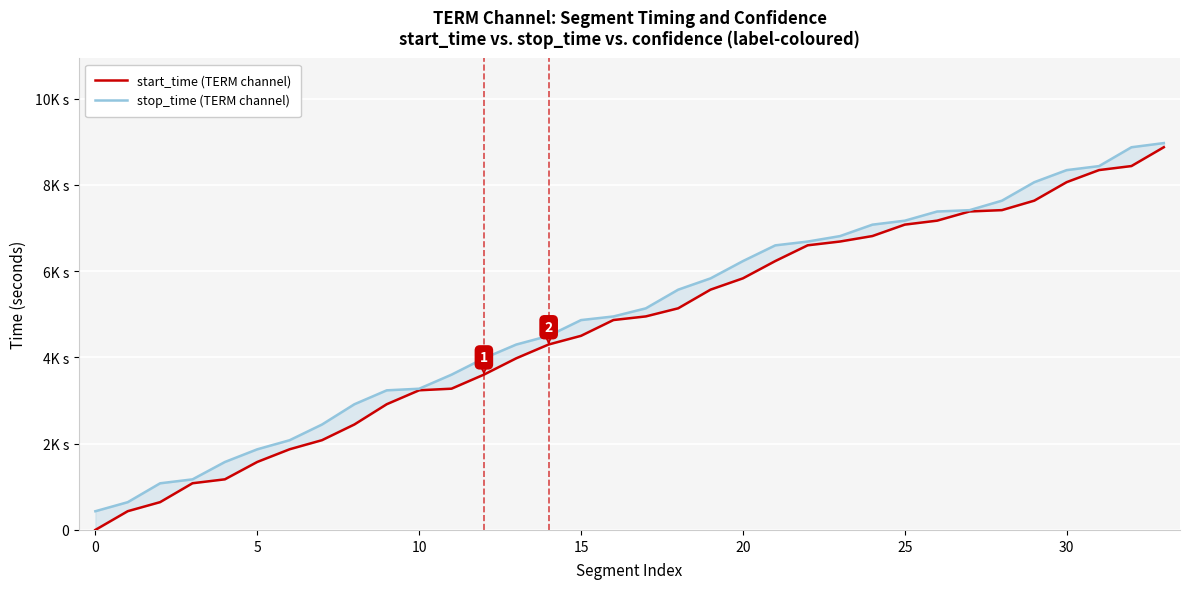

At how many categories does at least one series exceed 1833?

29